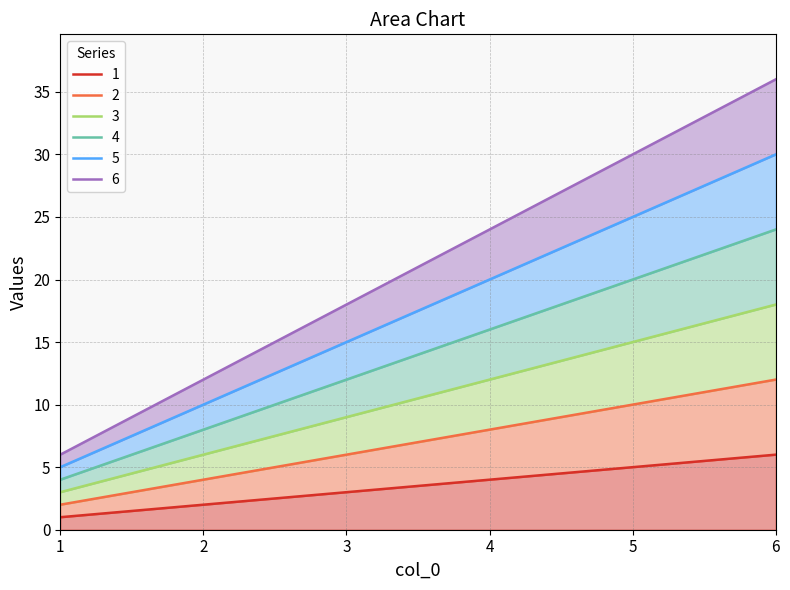

True or false: 3 and 2 cross at least once.

False